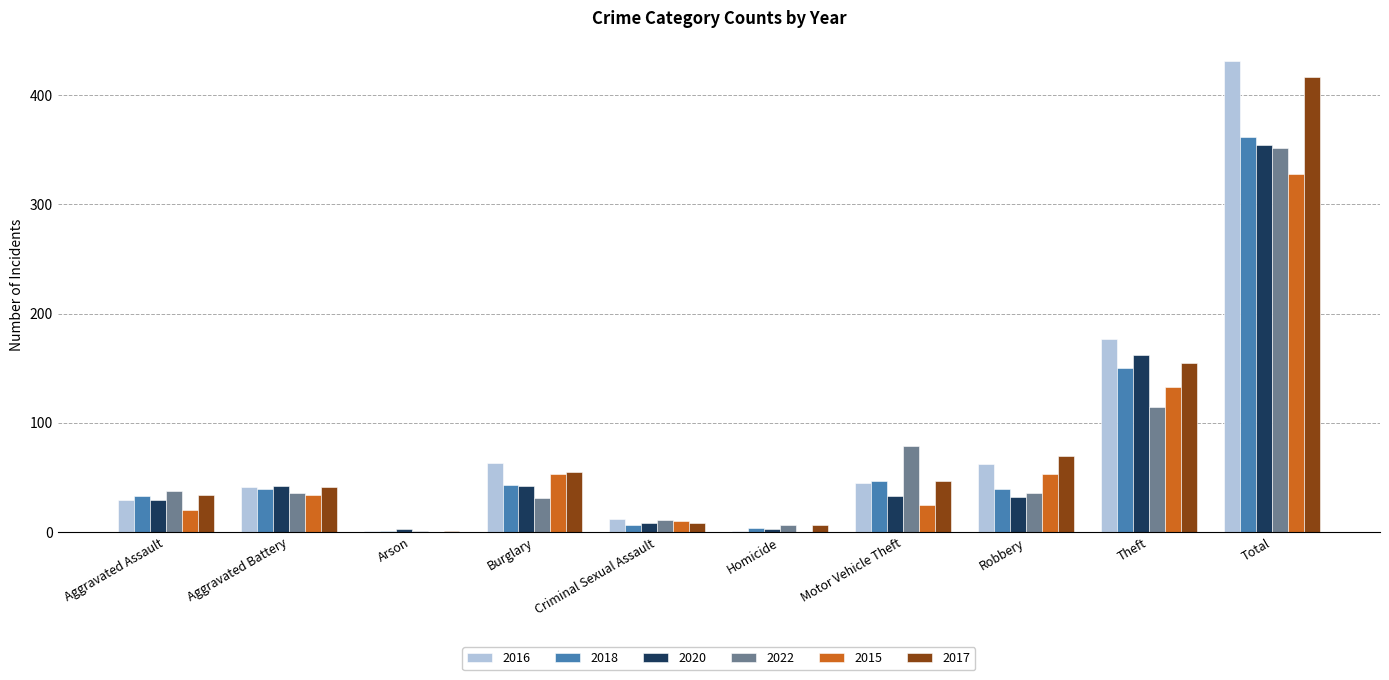

What is the greatest value displayed?

431